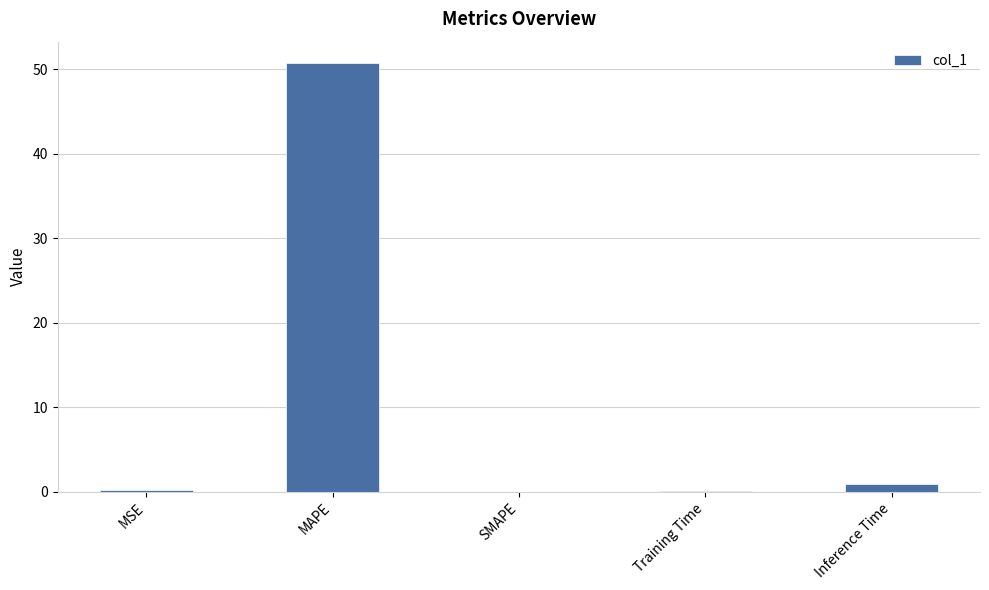

The chart shows a value of 50.7 at MAPE. True or false?

True